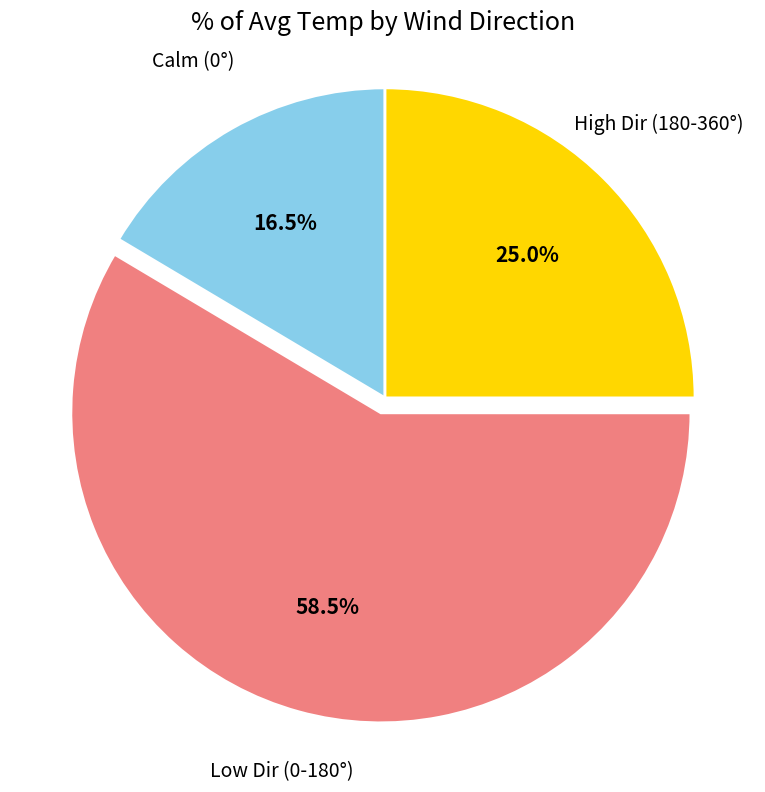

To the nearest percent, what is the average slice percentage?

33%